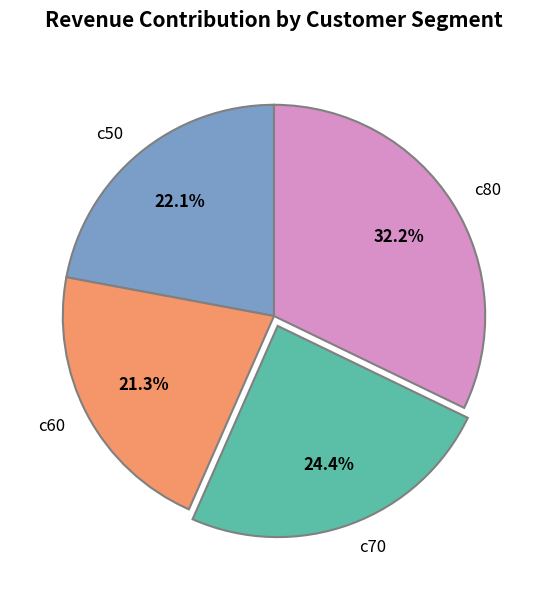

What portion of the pie excludes c50?

77.9%